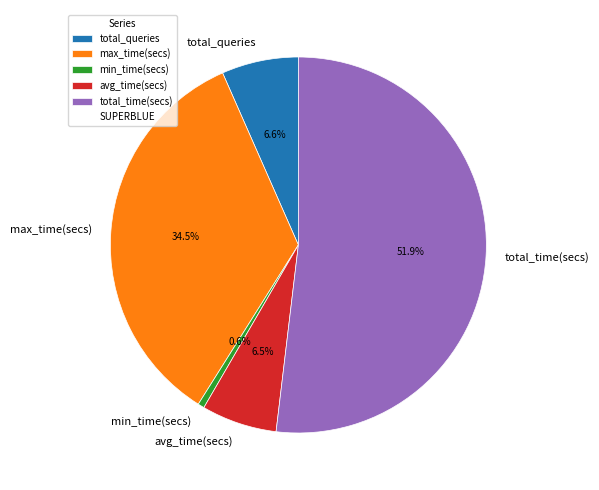

To the nearest percent, what percentage of the pie is min_time(secs)?

1%